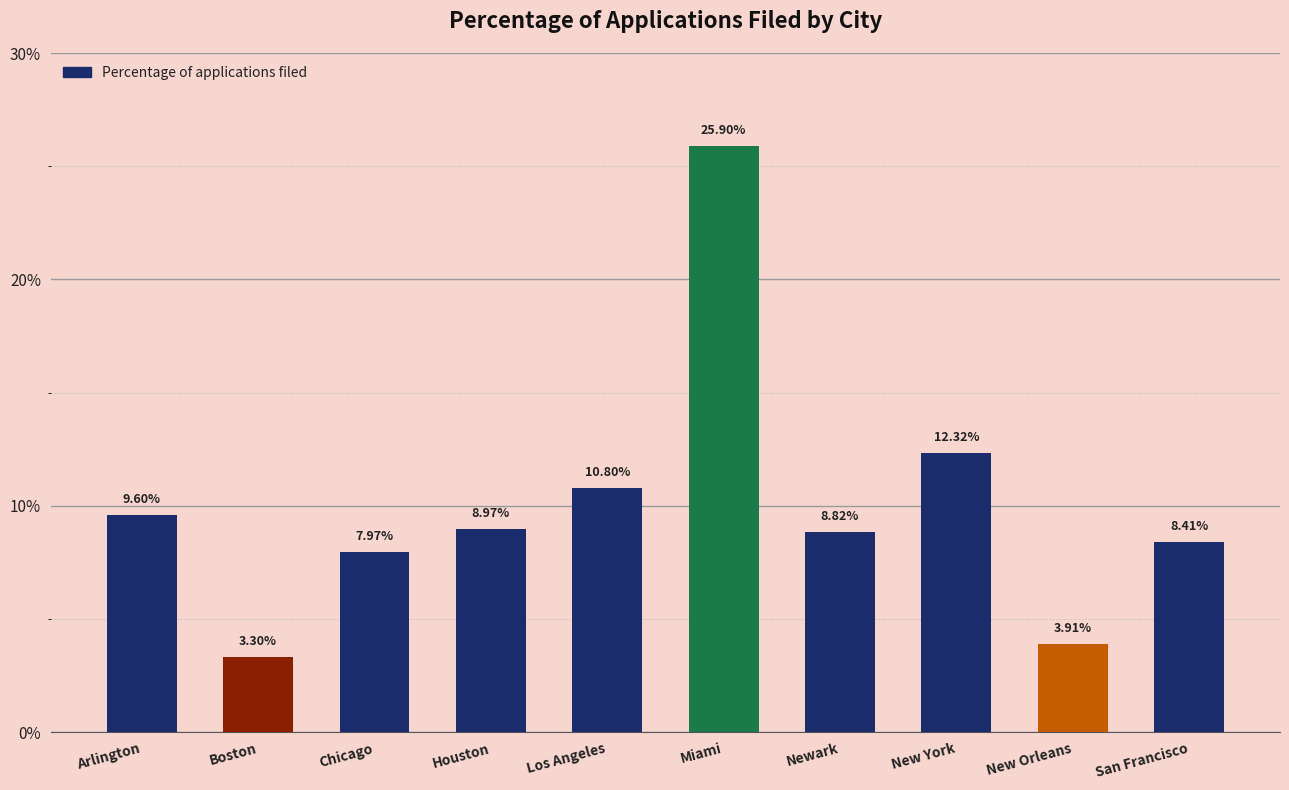

How many bars are there in total?

10